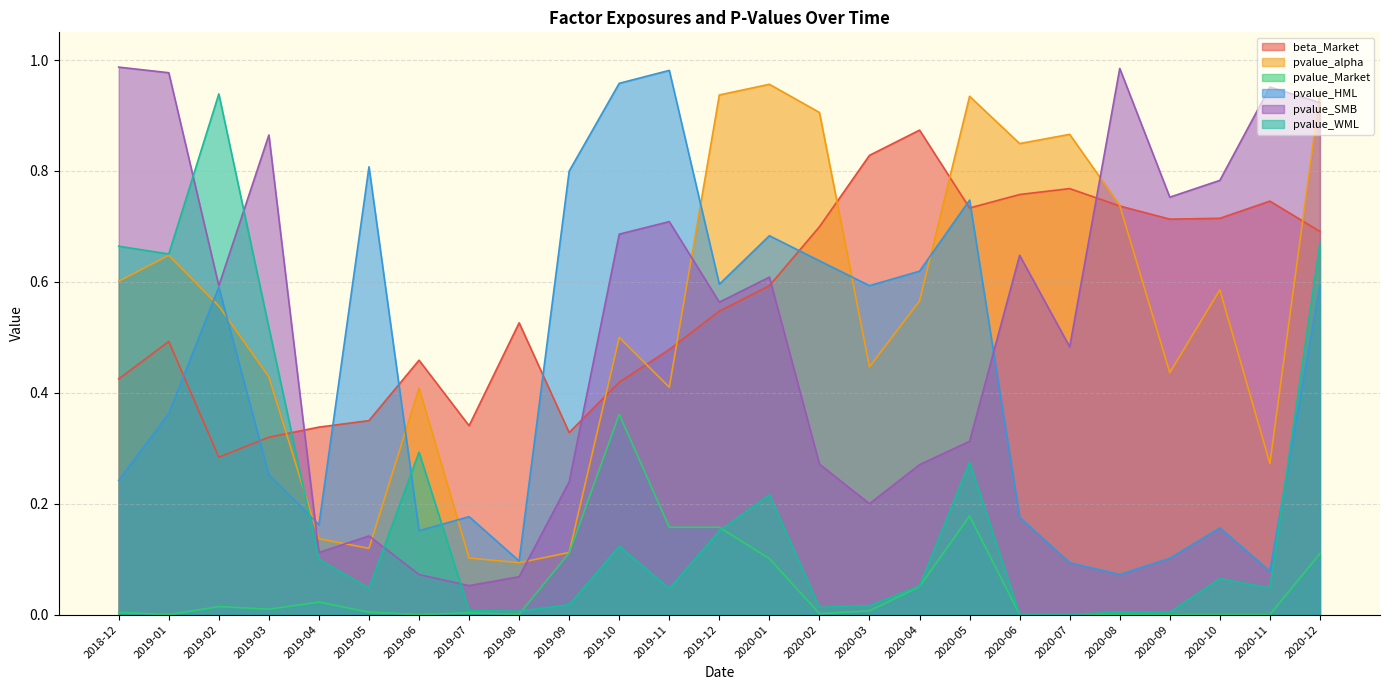

The value of pvalue_HML at 2020-03 is 0.9. True or false?

False